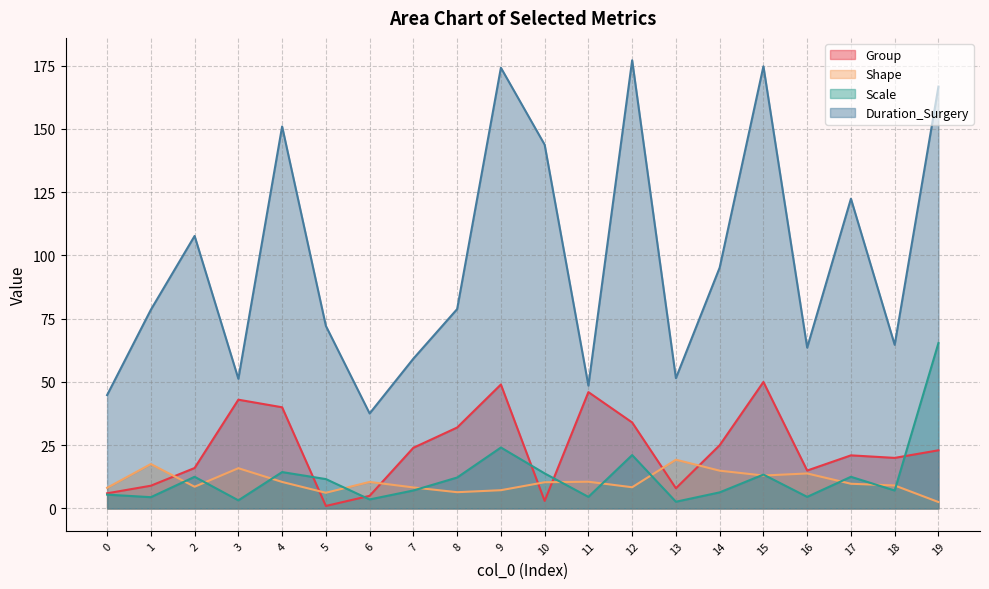

True or false: Scale and Duration_Surgery intersect in this chart.

False